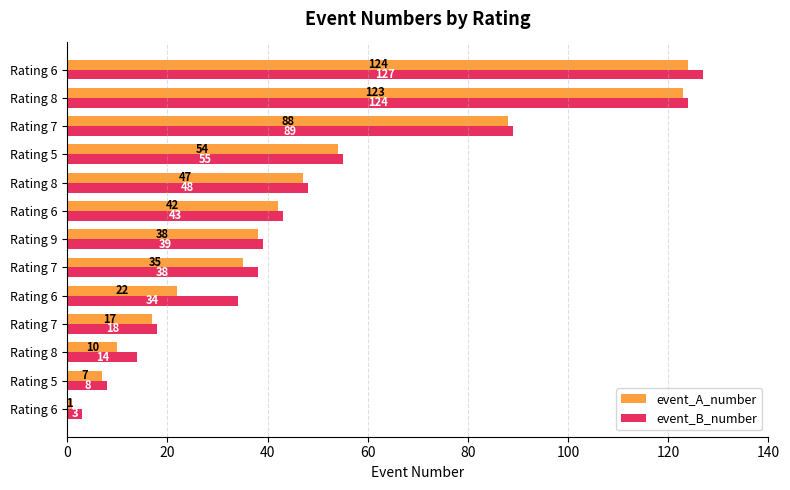

How many series are shown in this chart?

2